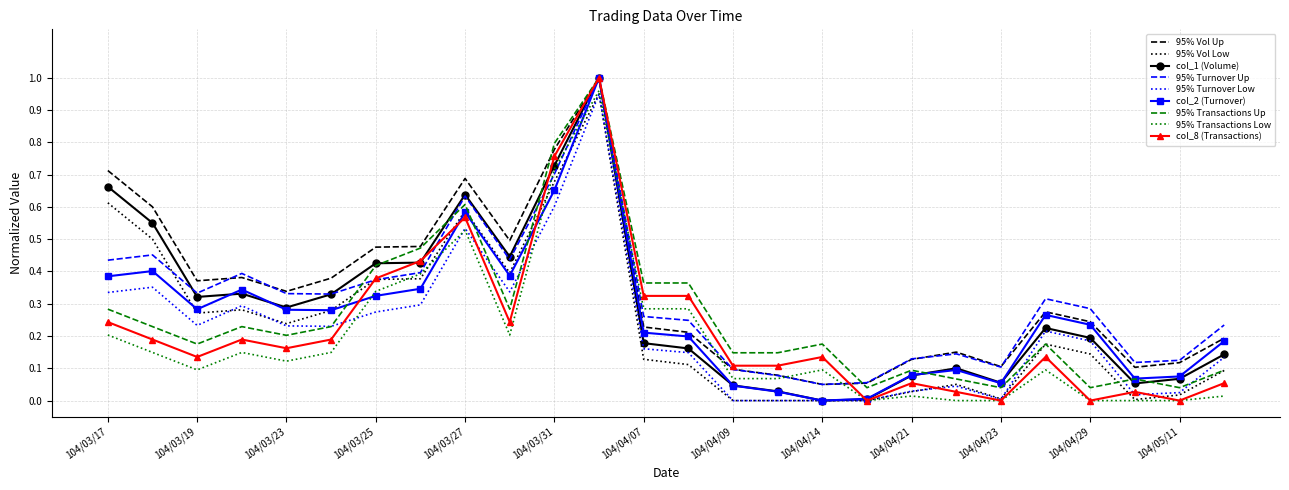

True or false: 95% Turnover Low and 95% Turnover Up intersect in this chart.

False